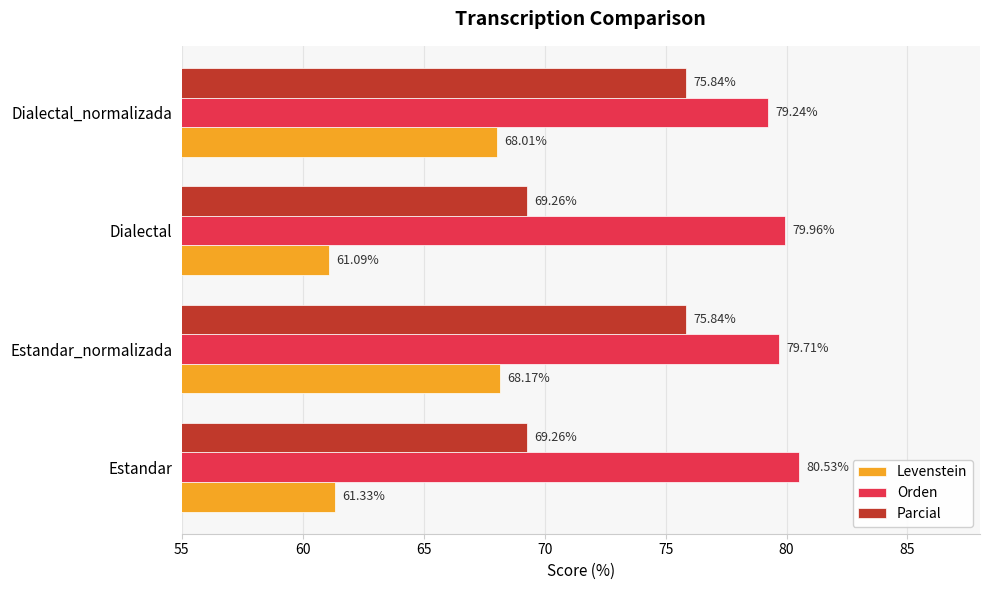

Where is Orden nearest to the value 79?

Dialectal_normalizada